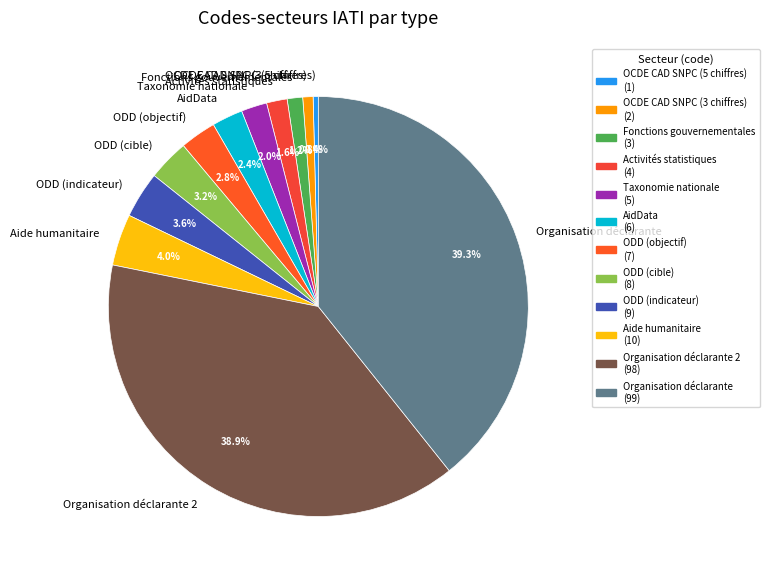

Approximately how many times larger is the value at ODD (objectif) compared to Taxonomie nationale?

1.4